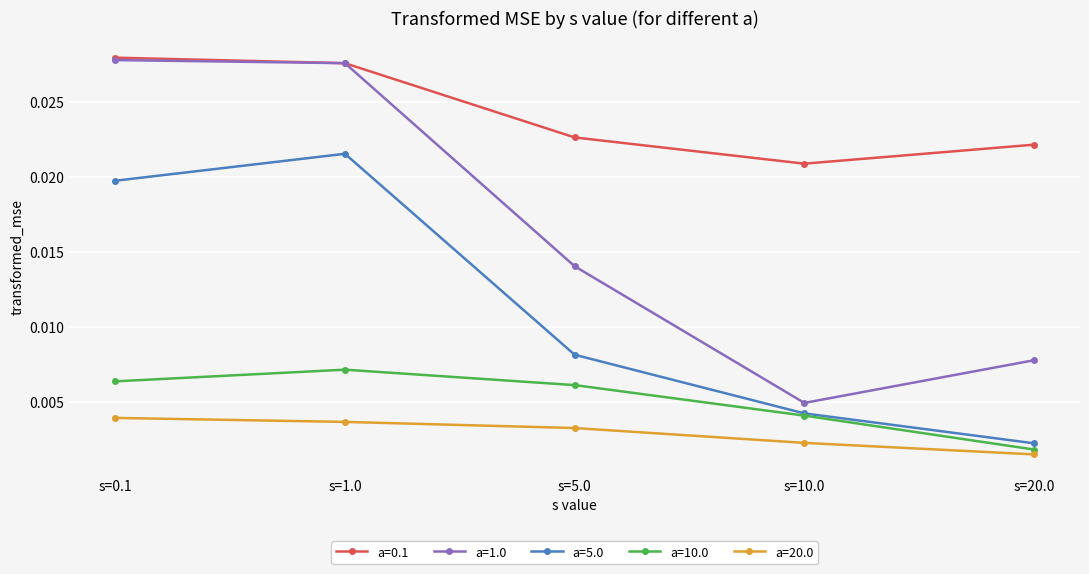

True or false: a=0.1 and a=10.0 intersect in this chart.

False